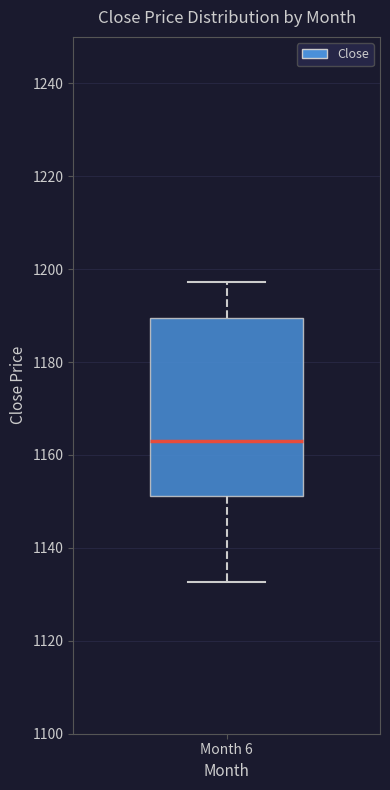

Where does the upper whisker of the box for Month 6 end on the y-axis? The values are not printed on the chart, so give them approximately, as read against the axis.

1198